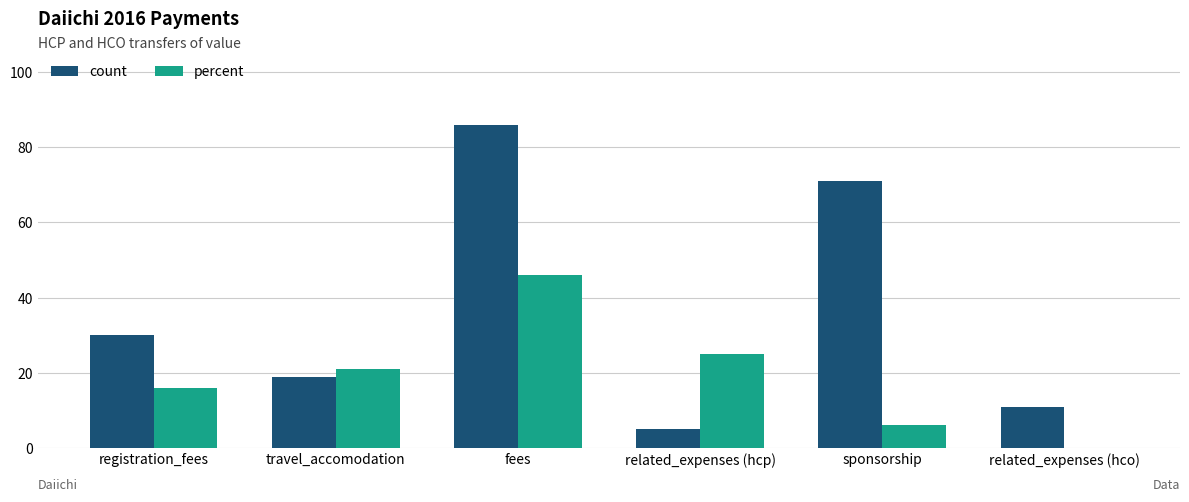

The percent series shows 16 at registration_fees. True or false?

True